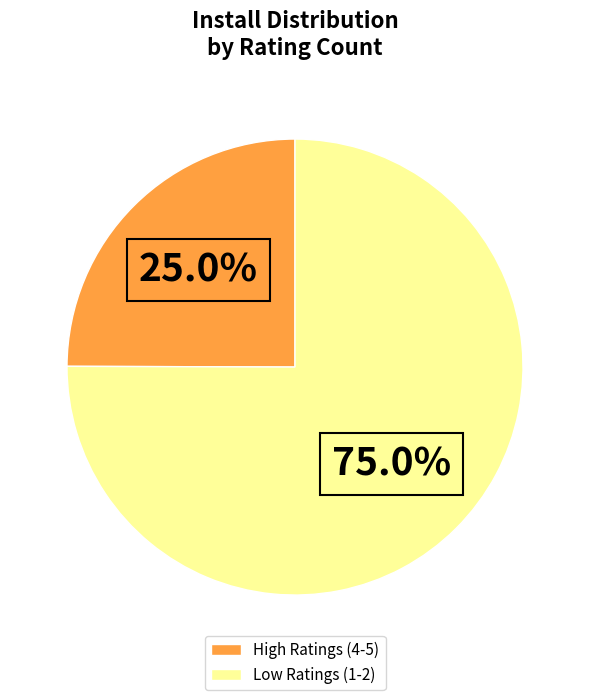

Which category accounts for the majority?

Low Ratings (1-2)